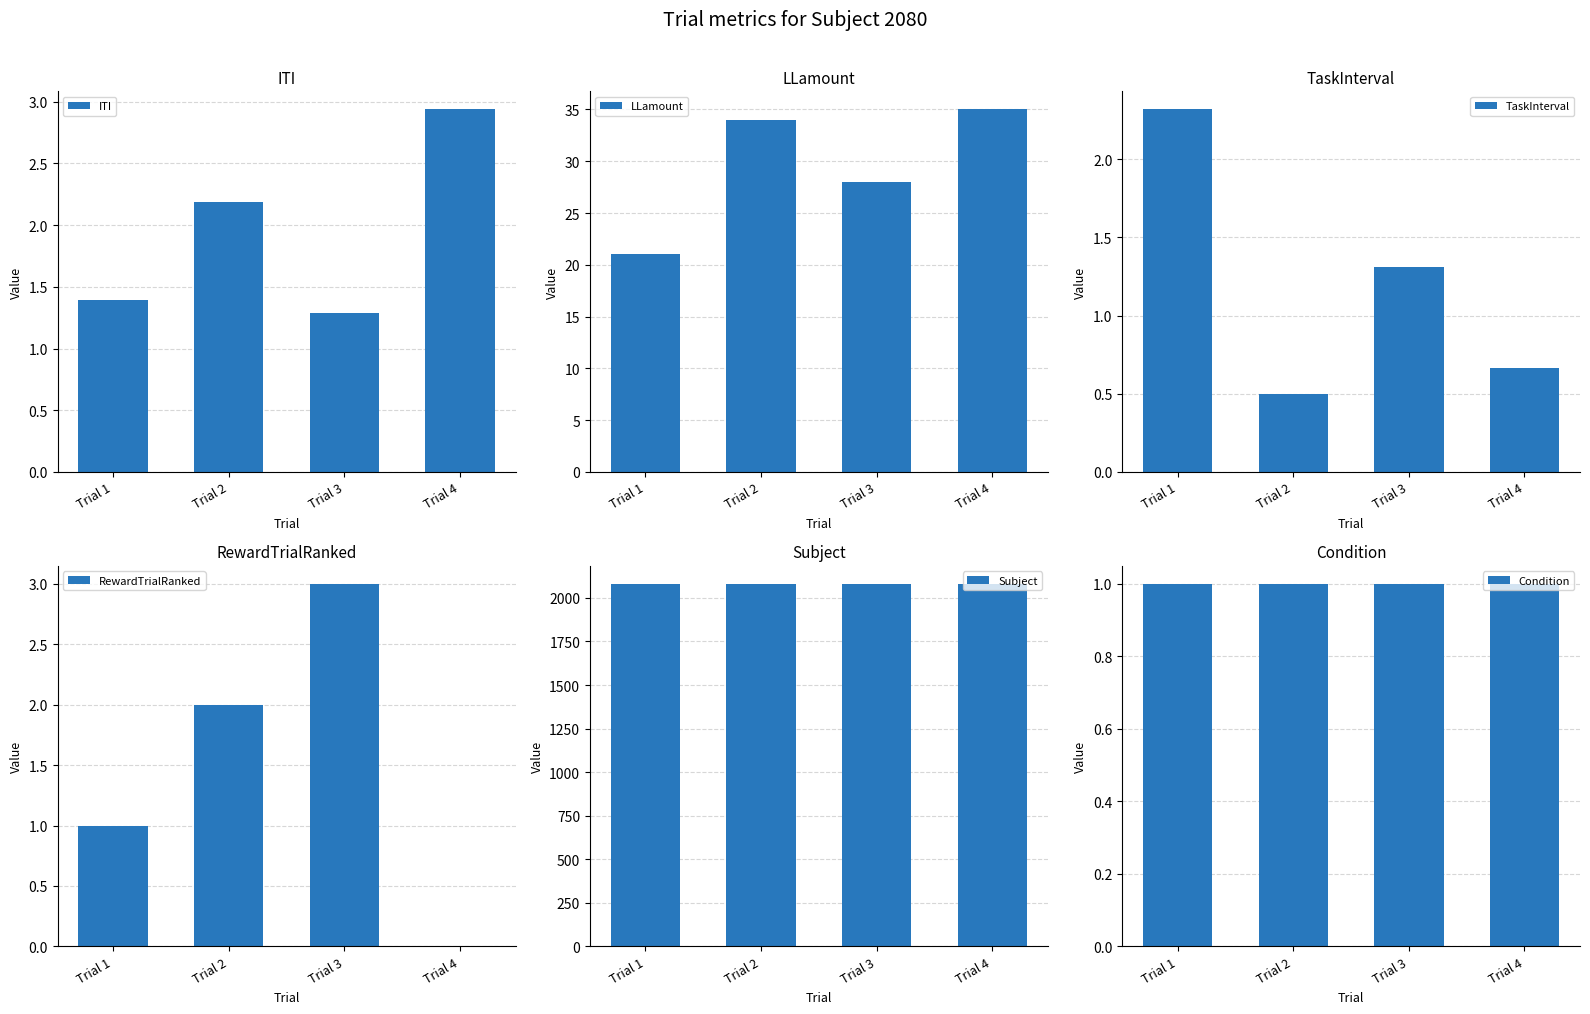

Reading right to left, extract all data points from this chart.

ITI: 2.9	1.3	2.2	1.4
LLamount: 35.0	28.0	34.0	21.0
TaskInterval: 0.7	1.3	0.5	2.3
RewardTrialRanked: 0.0	3.0	2.0	1.0
Subject: 2080.0	2080.0	2080.0	2080.0
Condition: 1.0	1.0	1.0	1.0